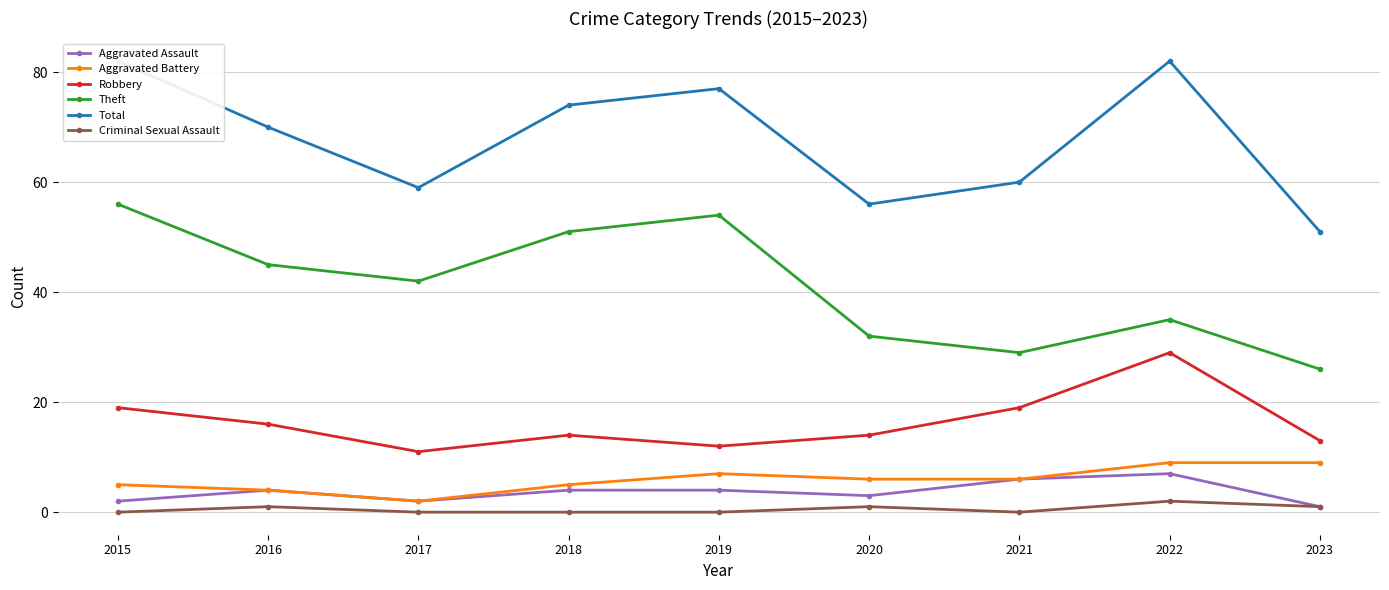

Where is Aggravated Assault nearest to the value 4?

2016